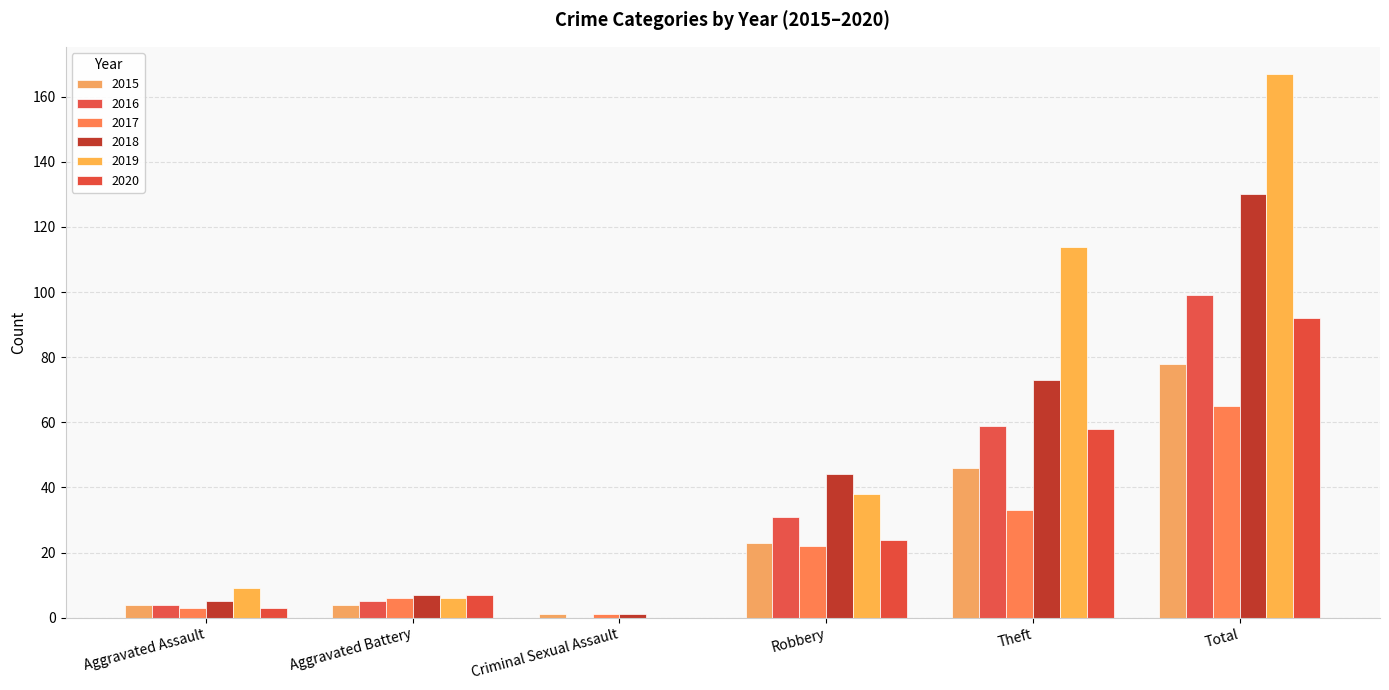

What is the label of the 6th bar from the right?

Aggravated Assault